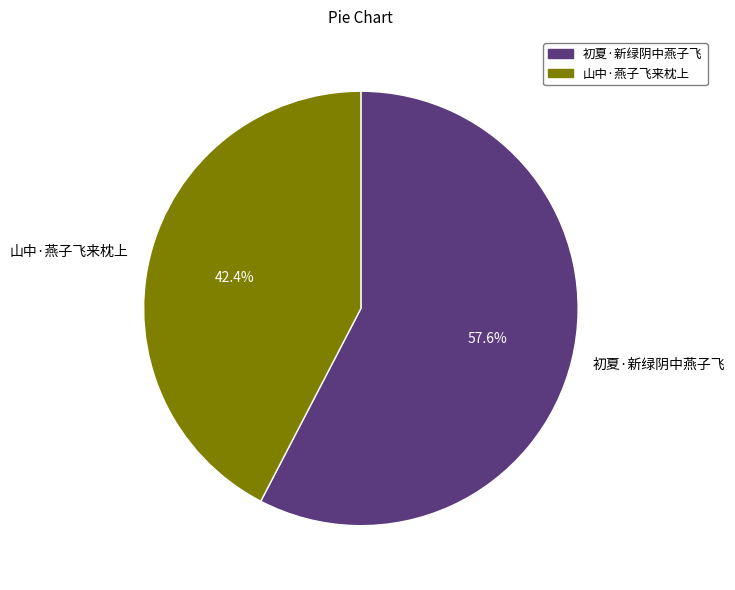

How many slices are in this pie chart?

2